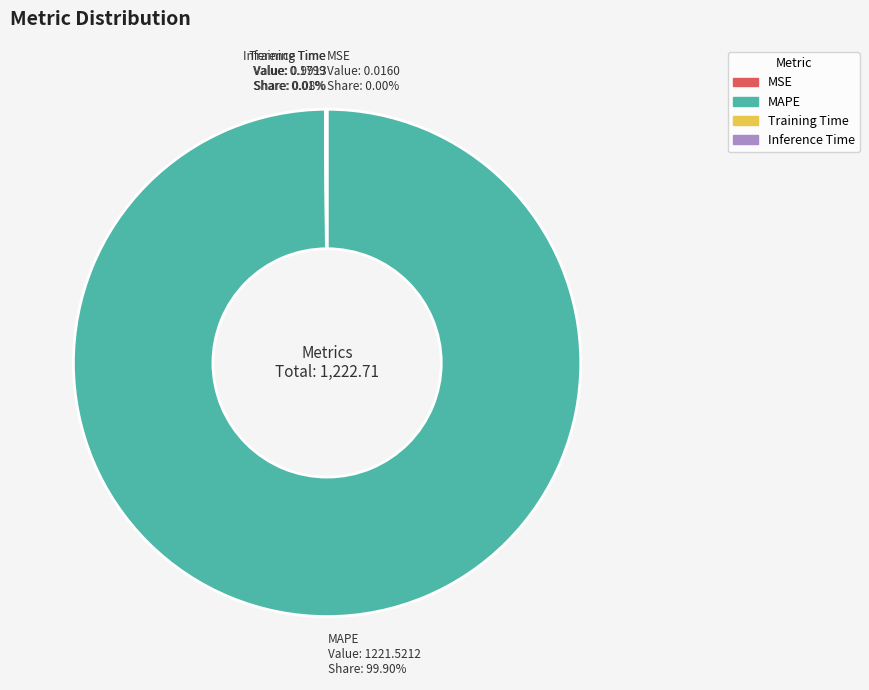

Is there any slice that represents more than half of the pie?

Yes